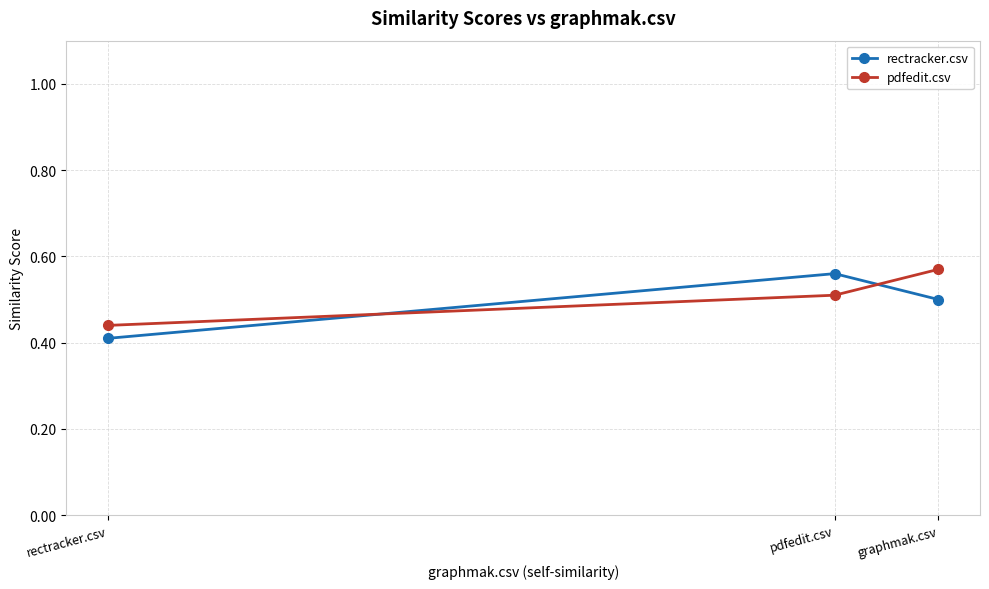

What value does the rectracker.csv series have at pdfedit.csv?

0.6